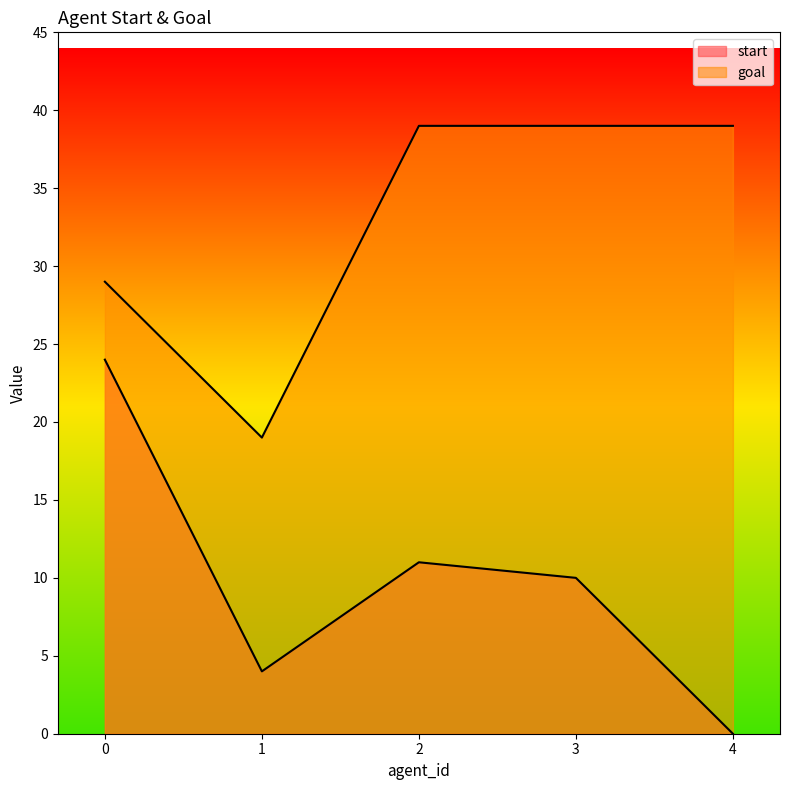

What is the difference between the maximum and second lowest values in the start series?

20